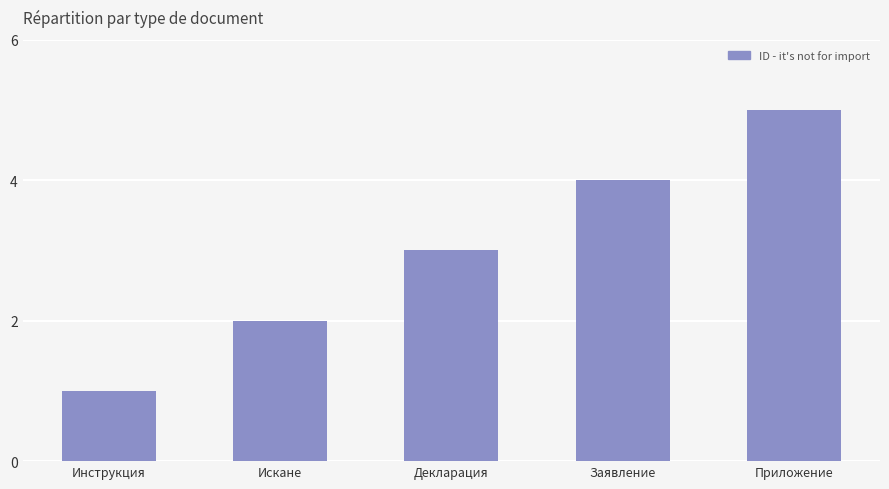

What is the difference between the second highest and minimum values?

3